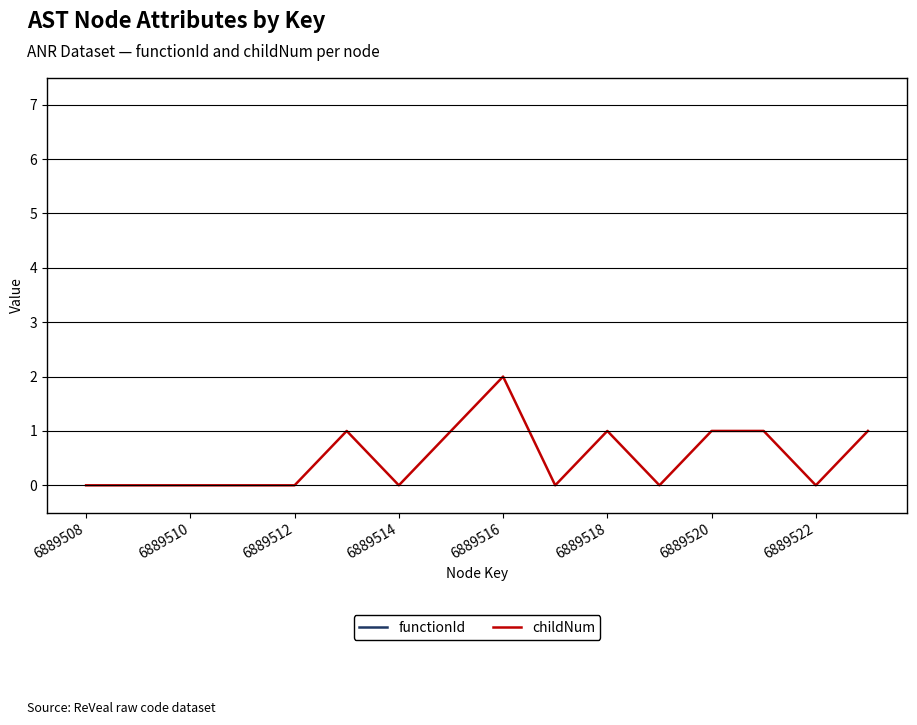

Which category has the lowest value in the childNum series?

6889508